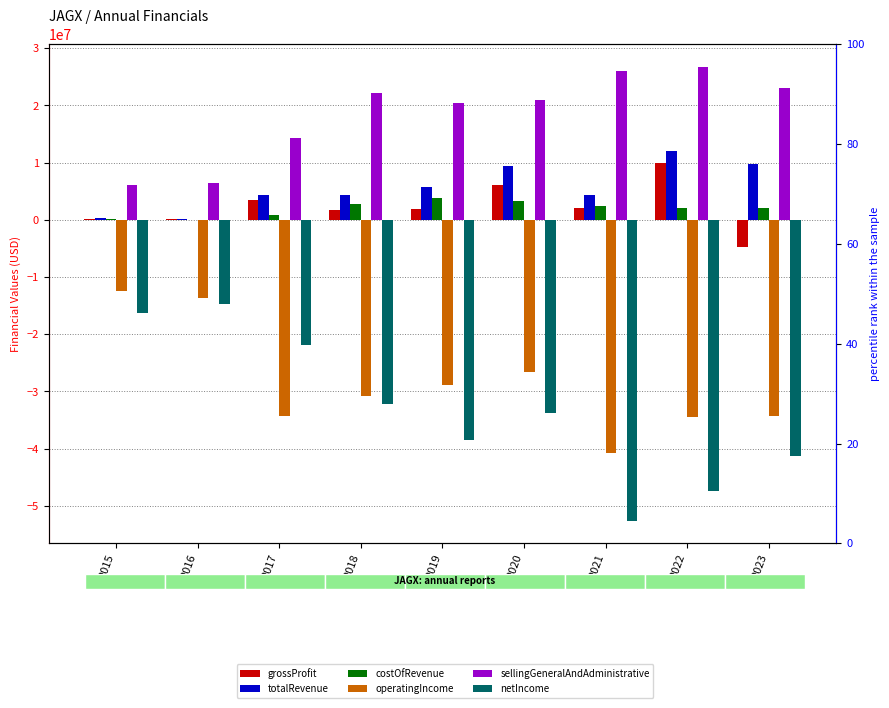

True or false: sellingGeneralAndAdministrative has a value of 6104442 at 2015.

True